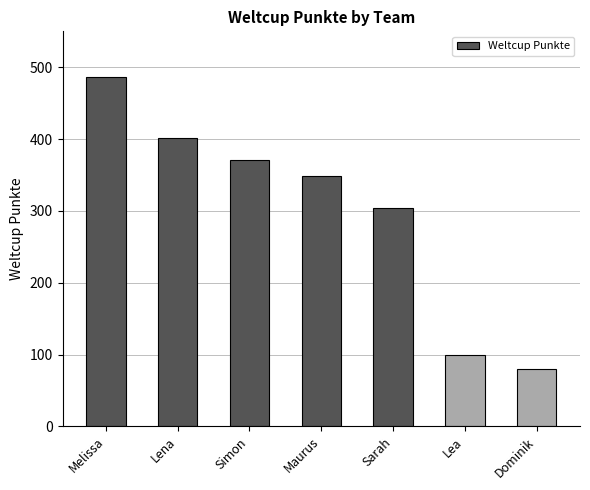

How many values are below 349?

3